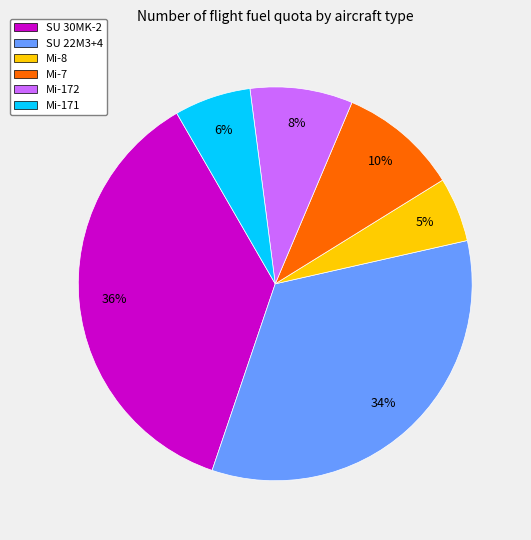

To the nearest percent, what is the difference between the Mi-171 and Mi-172 slice percentages?

2%